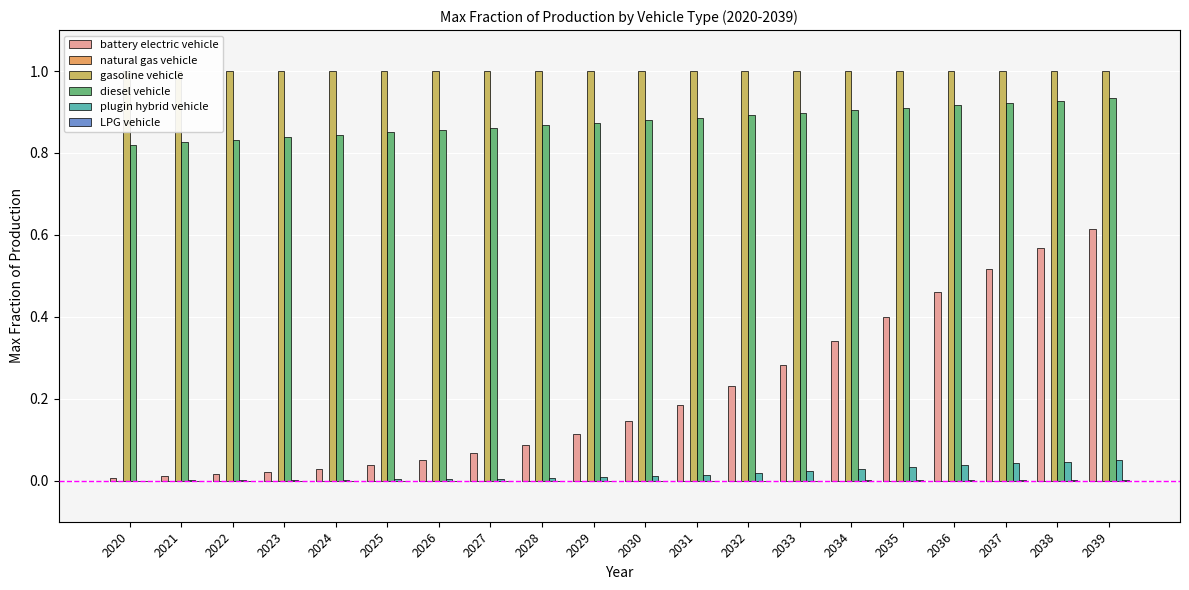

At which label does plugin hybrid vehicle reach its minimum?

2020